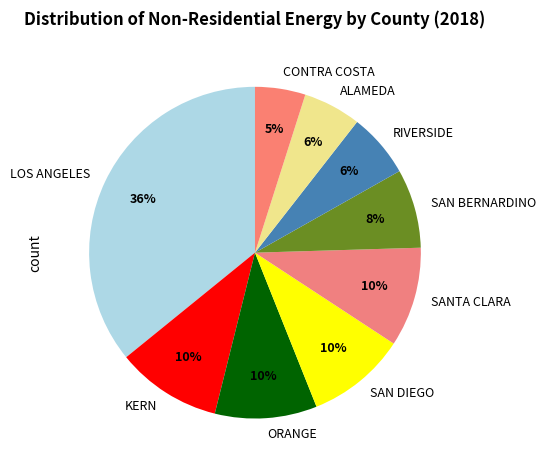

Combined, do SAN BERNARDINO and SANTA CLARA account for over 50%?

No